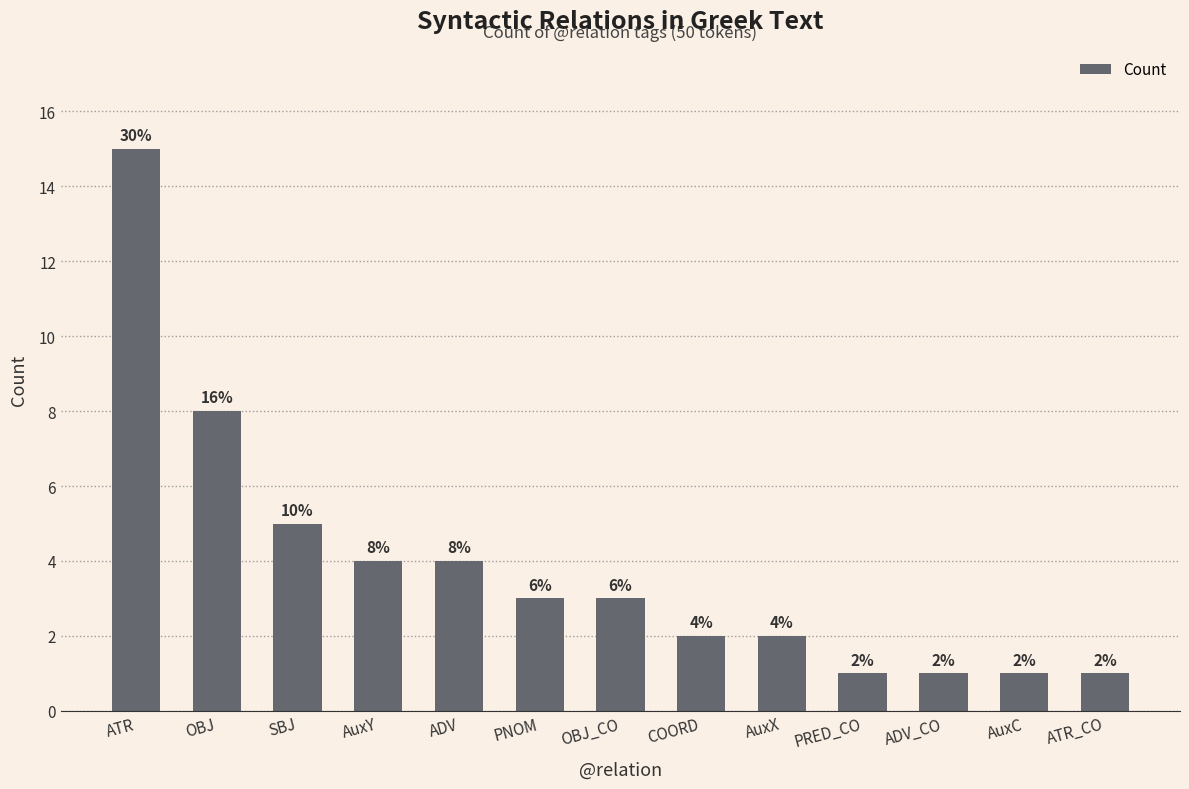

What position from the left is ATR?

1